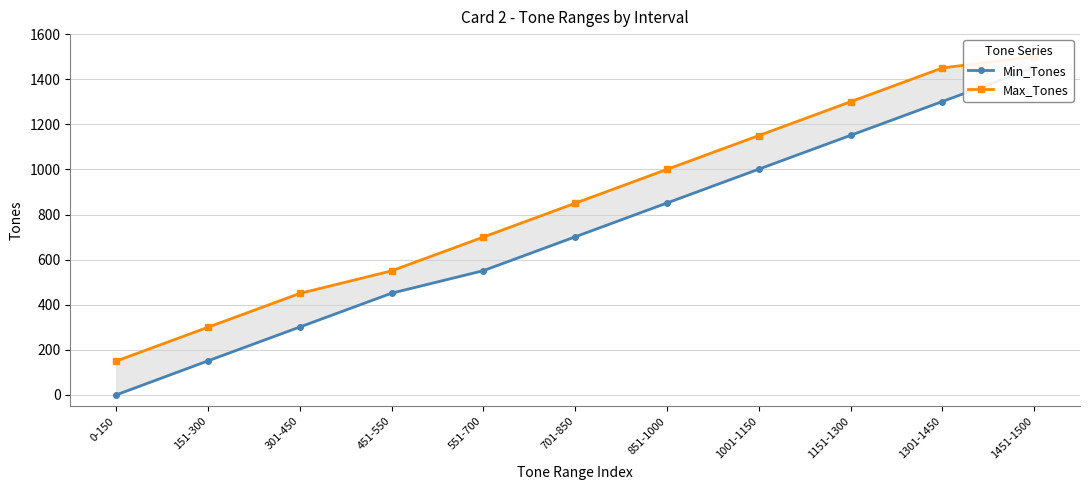

Reading right to left, extract all data points from this chart.

Min_Tones: 1451-1500=1451	1301-1450=1301	1151-1300=1151	1001-1150=1001	851-1000=851	701-850=701	551-700=551	451-550=451	301-450=301	151-300=151	0-150=0
Max_Tones: 1451-1500=1500	1301-1450=1450	1151-1300=1300	1001-1150=1150	851-1000=1000	701-850=850	551-700=700	451-550=550	301-450=450	151-300=300	0-150=150